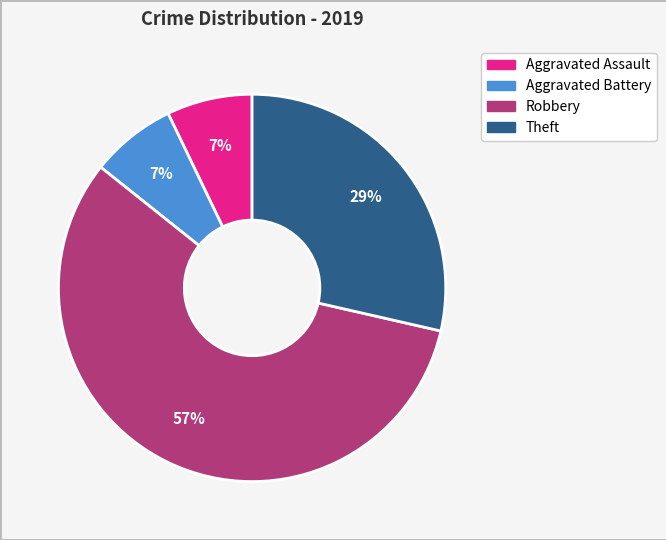

True or false: Aggravated Battery accounts for 7% of the total.

True